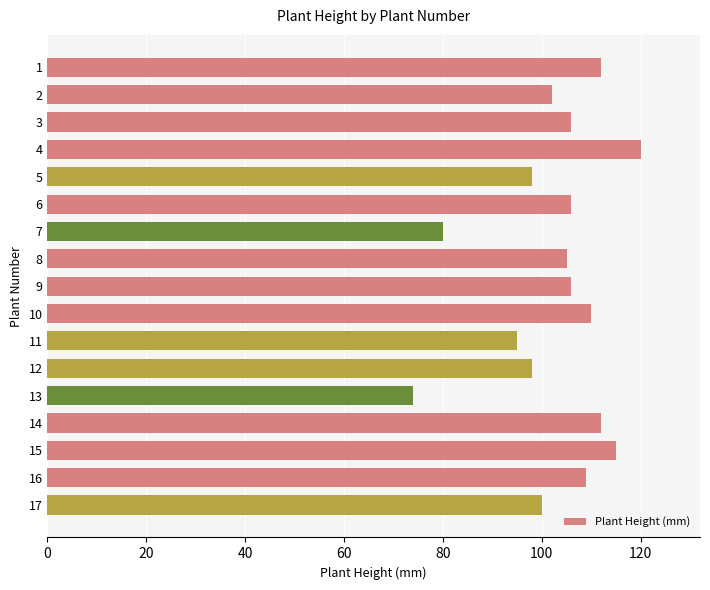

What is the value of the 8th bar from the top?

105